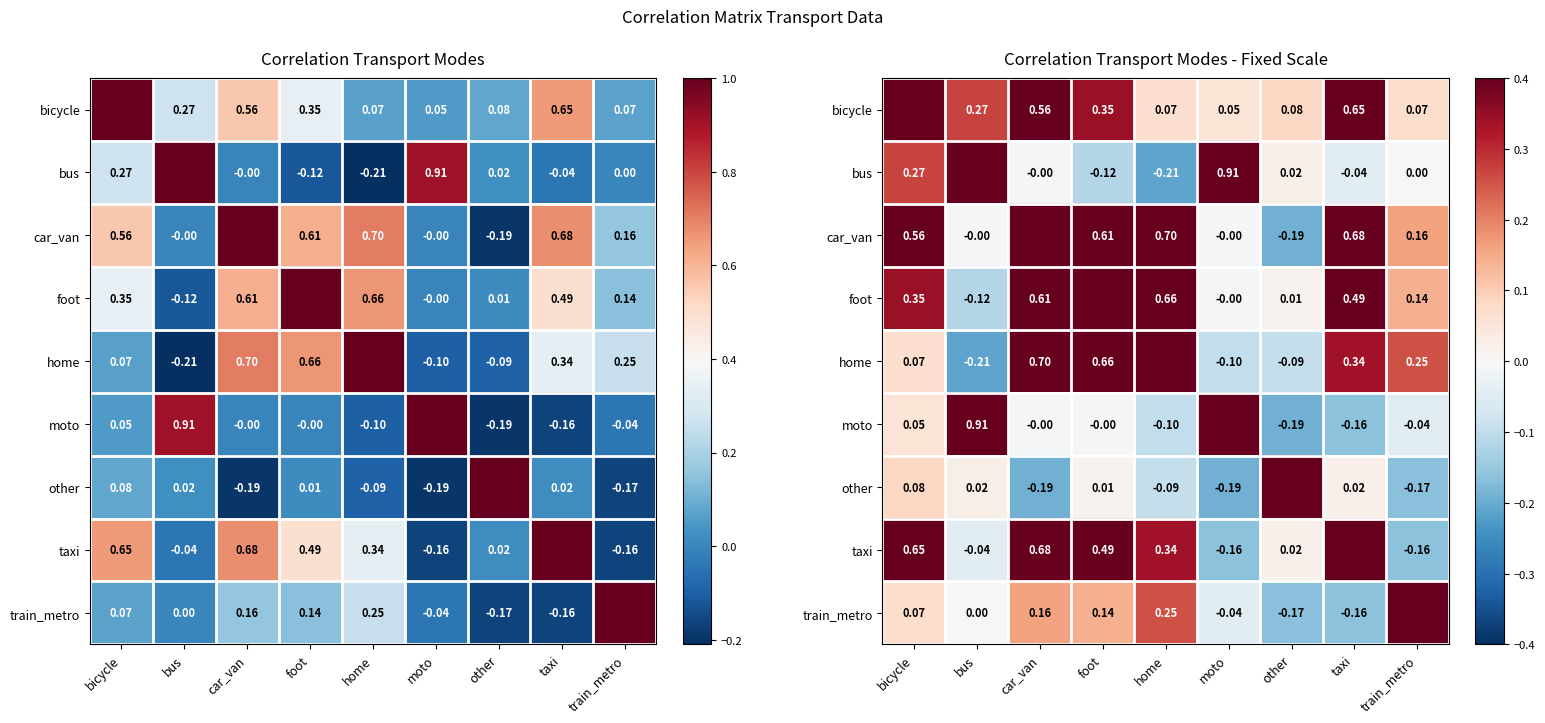

At which label is bus closest to 0?

train_metro